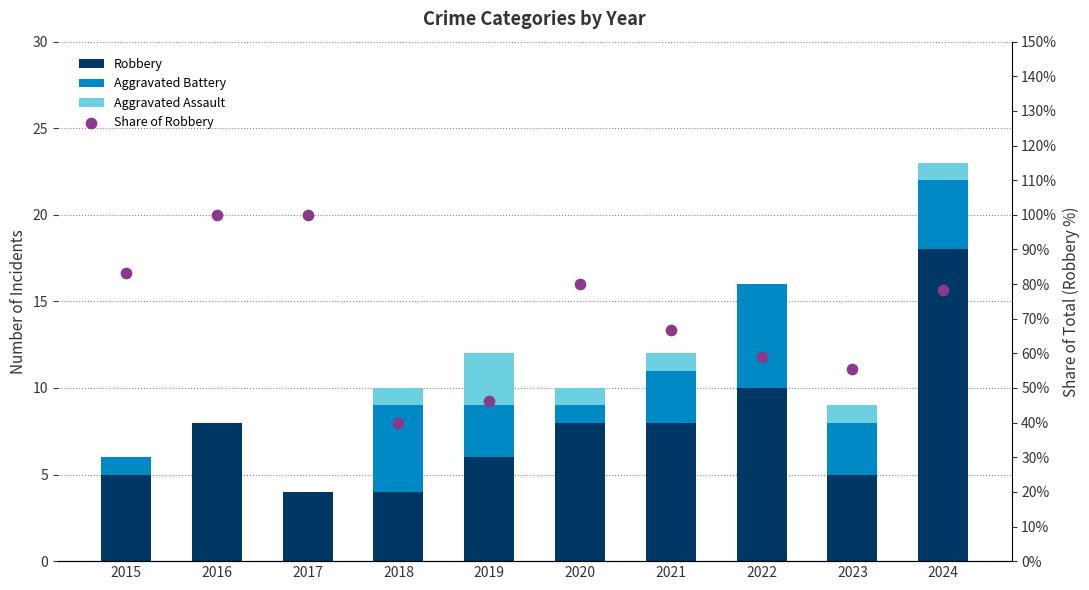

What are all the series names shown in the legend?

Robbery, Aggravated Battery, Aggravated Assault, Share of Robbery